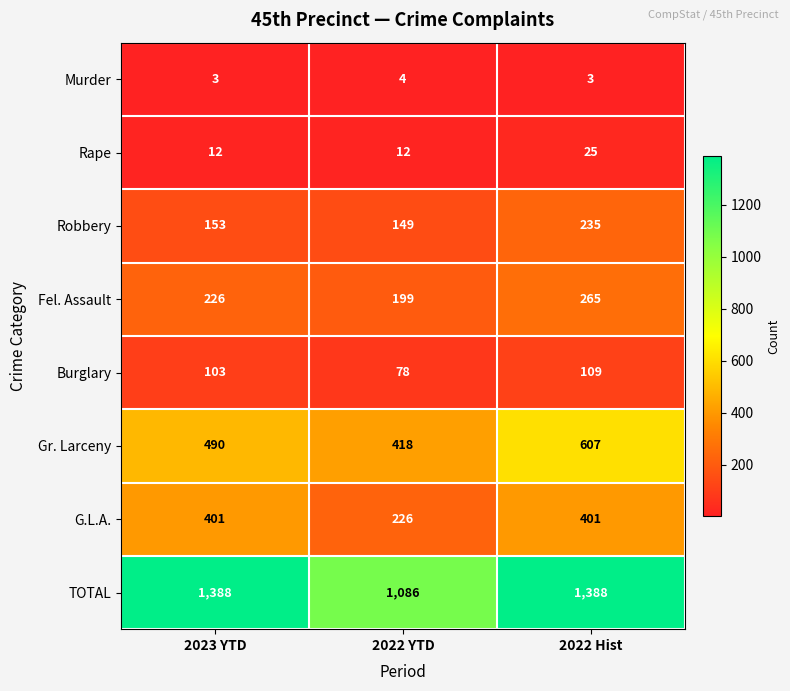

At 2022 YTD, list the series in order from smallest to largest.

Murder, Rape, Burglary, Robbery, Fel. Assault, G.L.A., Gr. Larceny, TOTAL